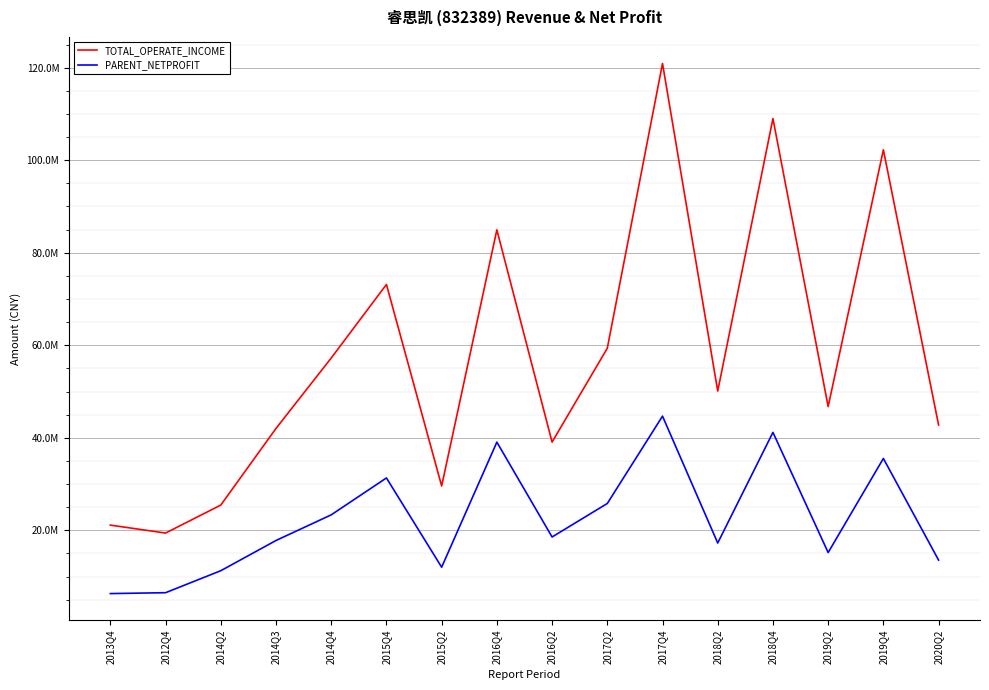

What is the sum of the PARENT_NETPROFIT values at 2020Q2 and 2015Q2?

25587418.7